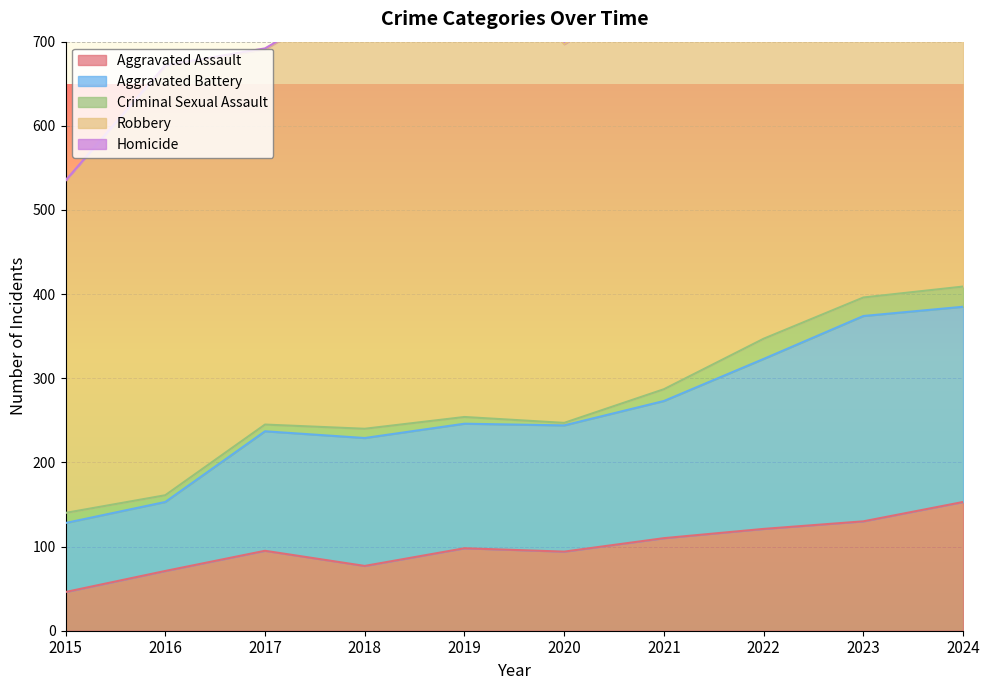

True or false: Aggravated Assault has a value of 71 at 2016.

True